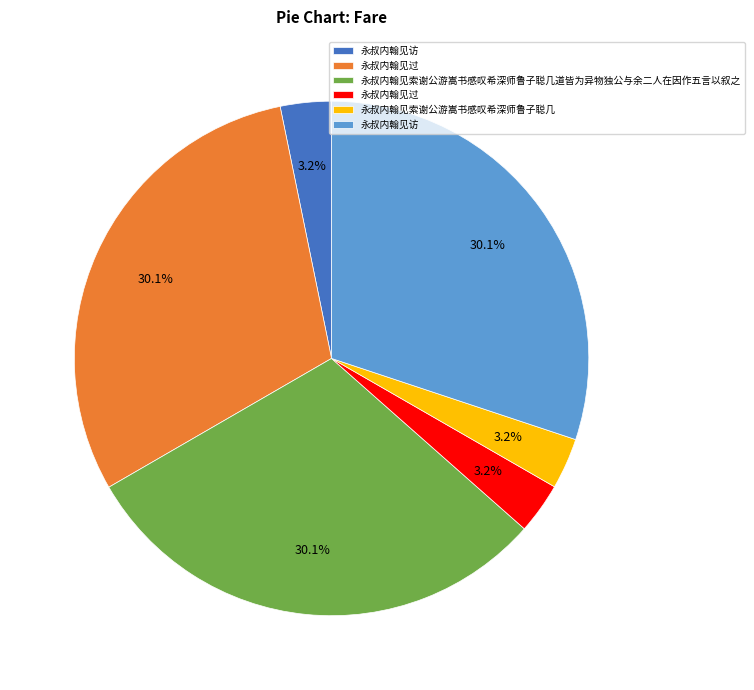

Does any single category account for the majority?

No